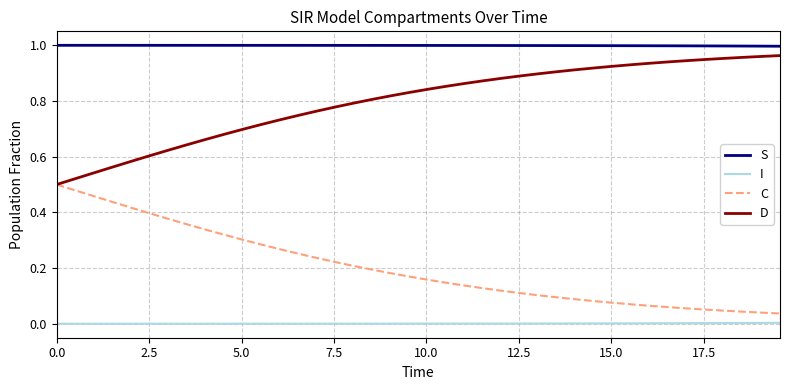

True or false: C and S intersect in this chart.

False